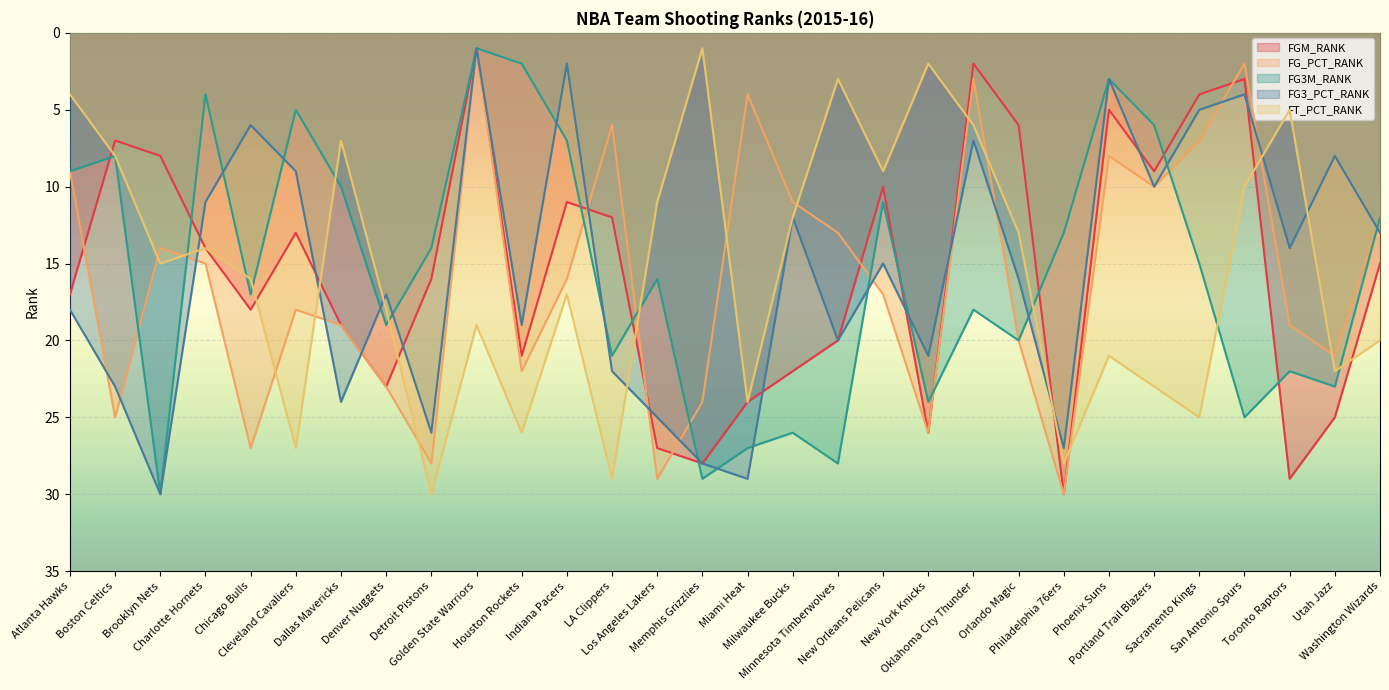

Reading left to right, extract all data points from this chart.

FGM_RANK: Atlanta Hawks=17	Boston Celtics=7	Brooklyn Nets=8	Charlotte Hornets=14	Chicago Bulls=18	Cleveland Cavaliers=13	Dallas Mavericks=19	Denver Nuggets=23	Detroit Pistons=16	Golden State Warriors=1	Houston Rockets=21	Indiana Pacers=11	LA Clippers=12	Los Angeles Lakers=27	Memphis Grizzlies=28	Miami Heat=24	Milwaukee Bucks=22	Minnesota Timberwolves=20	New Orleans Pelicans=10	New York Knicks=26	Oklahoma City Thunder=2	Orlando Magic=6	Philadelphia 76ers=30	Phoenix Suns=5	Portland Trail Blazers=9	Sacramento Kings=4	San Antonio Spurs=3	Toronto Raptors=29	Utah Jazz=25	Washington Wizards=15
FG_PCT_RANK: Atlanta Hawks=9	Boston Celtics=25	Brooklyn Nets=14	Charlotte Hornets=15	Chicago Bulls=27	Cleveland Cavaliers=18	Dallas Mavericks=19	Denver Nuggets=23	Detroit Pistons=28	Golden State Warriors=1	Houston Rockets=22	Indiana Pacers=16	LA Clippers=6	Los Angeles Lakers=29	Memphis Grizzlies=24	Miami Heat=4	Milwaukee Bucks=11	Minnesota Timberwolves=13	New Orleans Pelicans=17	New York Knicks=26	Oklahoma City Thunder=3	Orlando Magic=20	Philadelphia 76ers=30	Phoenix Suns=8	Portland Trail Blazers=10	Sacramento Kings=7	San Antonio Spurs=2	Toronto Raptors=19	Utah Jazz=21	Washington Wizards=12
FG3M_RANK: Atlanta Hawks=9	Boston Celtics=8	Brooklyn Nets=30	Charlotte Hornets=4	Chicago Bulls=17	Cleveland Cavaliers=5	Dallas Mavericks=10	Denver Nuggets=19	Detroit Pistons=14	Golden State Warriors=1	Houston Rockets=2	Indiana Pacers=7	LA Clippers=21	Los Angeles Lakers=16	Memphis Grizzlies=29	Miami Heat=27	Milwaukee Bucks=26	Minnesota Timberwolves=28	New Orleans Pelicans=11	New York Knicks=24	Oklahoma City Thunder=18	Orlando Magic=20	Philadelphia 76ers=13	Phoenix Suns=3	Portland Trail Blazers=6	Sacramento Kings=15	San Antonio Spurs=25	Toronto Raptors=22	Utah Jazz=23	Washington Wizards=12
FG3_PCT_RANK: Atlanta Hawks=18	Boston Celtics=23	Brooklyn Nets=30	Charlotte Hornets=11	Chicago Bulls=6	Cleveland Cavaliers=9	Dallas Mavericks=24	Denver Nuggets=17	Detroit Pistons=26	Golden State Warriors=1	Houston Rockets=19	Indiana Pacers=2	LA Clippers=22	Los Angeles Lakers=25	Memphis Grizzlies=28	Miami Heat=29	Milwaukee Bucks=12	Minnesota Timberwolves=20	New Orleans Pelicans=15	New York Knicks=21	Oklahoma City Thunder=7	Orlando Magic=16	Philadelphia 76ers=27	Phoenix Suns=3	Portland Trail Blazers=10	Sacramento Kings=5	San Antonio Spurs=4	Toronto Raptors=14	Utah Jazz=8	Washington Wizards=13
FT_PCT_RANK: Atlanta Hawks=4	Boston Celtics=8	Brooklyn Nets=15	Charlotte Hornets=14	Chicago Bulls=16	Cleveland Cavaliers=27	Dallas Mavericks=7	Denver Nuggets=18	Detroit Pistons=30	Golden State Warriors=19	Houston Rockets=26	Indiana Pacers=17	LA Clippers=29	Los Angeles Lakers=11	Memphis Grizzlies=1	Miami Heat=24	Milwaukee Bucks=12	Minnesota Timberwolves=3	New Orleans Pelicans=9	New York Knicks=2	Oklahoma City Thunder=6	Orlando Magic=13	Philadelphia 76ers=28	Phoenix Suns=21	Portland Trail Blazers=23	Sacramento Kings=25	San Antonio Spurs=10	Toronto Raptors=5	Utah Jazz=22	Washington Wizards=20